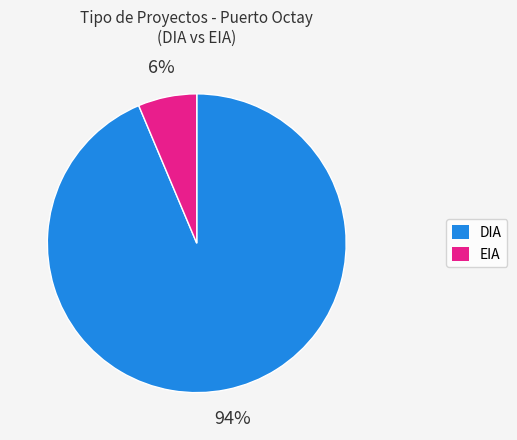

What percentage is the DIA slice, to the nearest percent?

94%